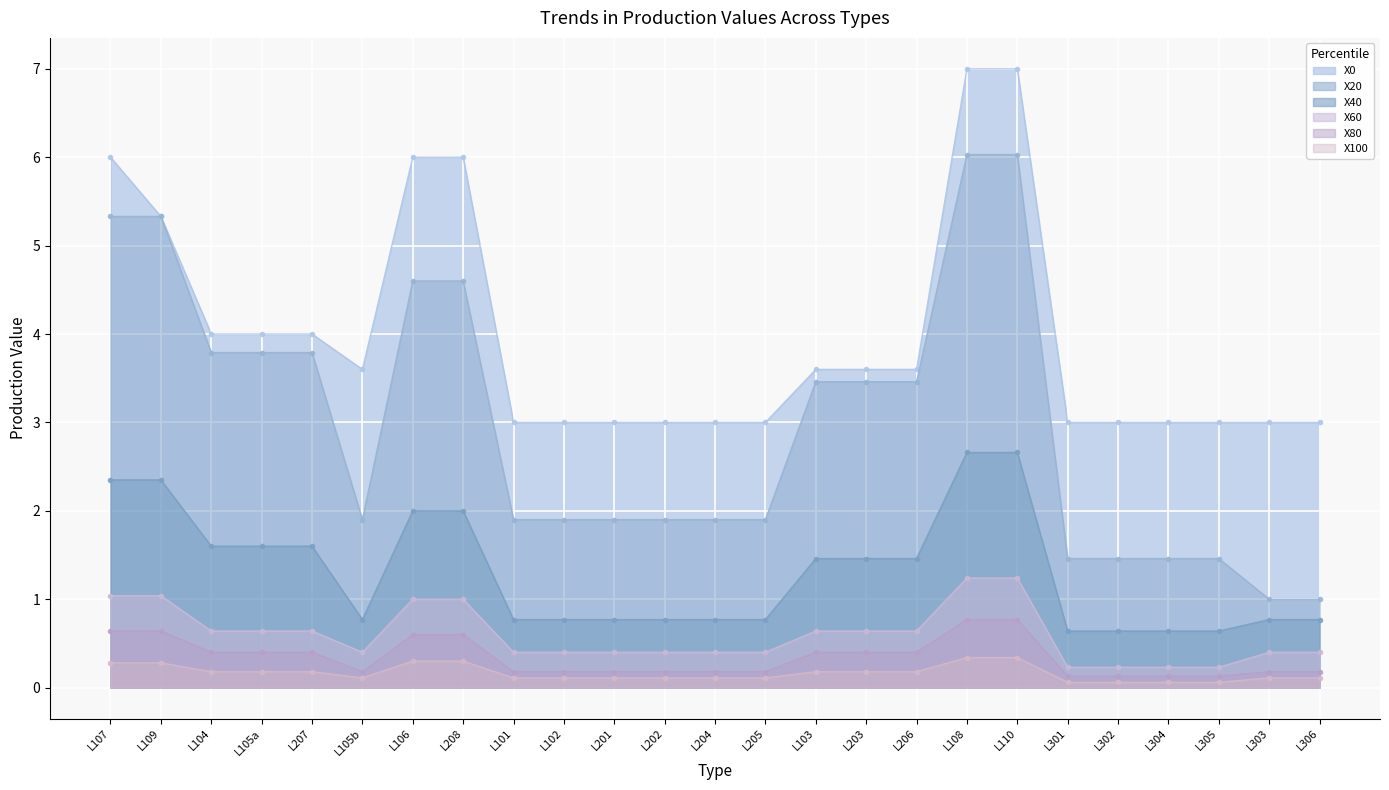

At how many categories does at least one series exceed 1?

25